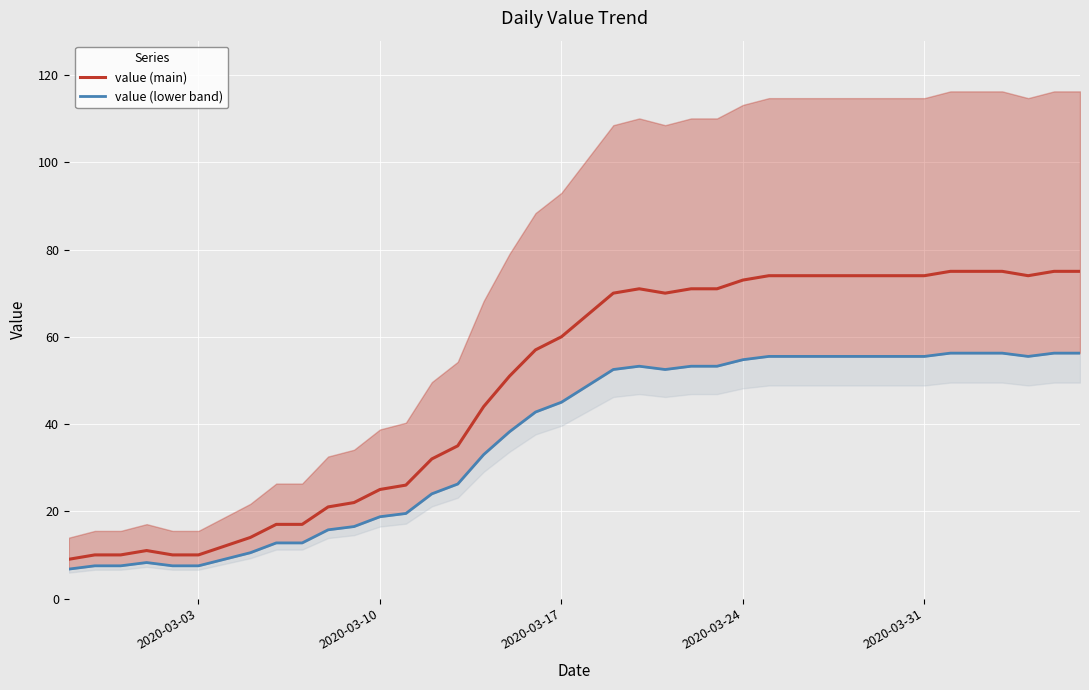

What is the value of the value (lower band) point at the 36th from the left?

56.2